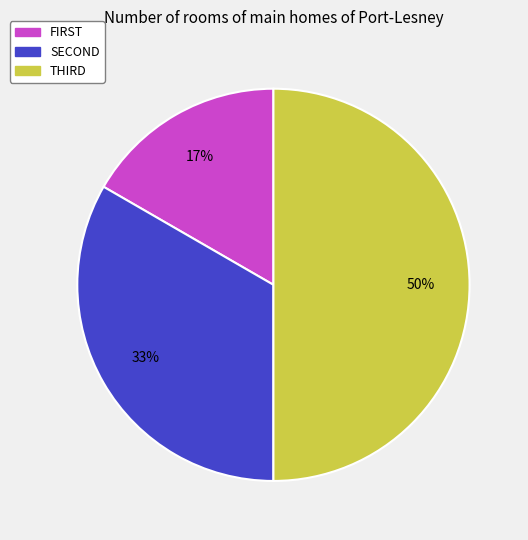

Count the number of slices in the pie.

3